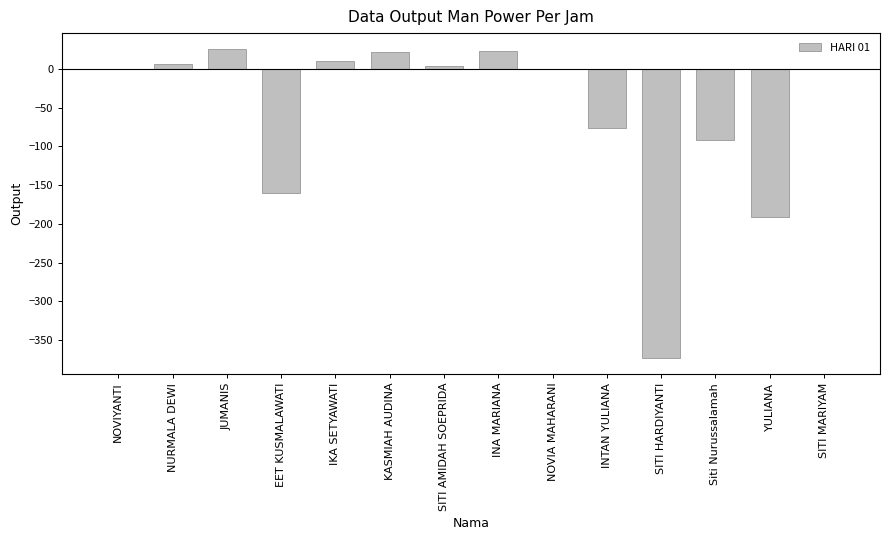

What value does the data have at YULIANA?

-191.2